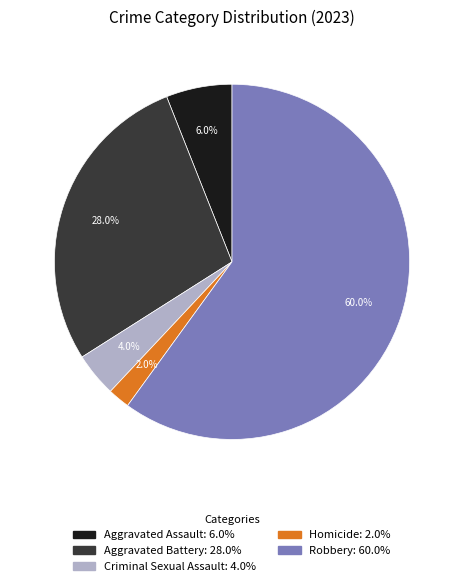

Which slice is the smallest?

Homicide